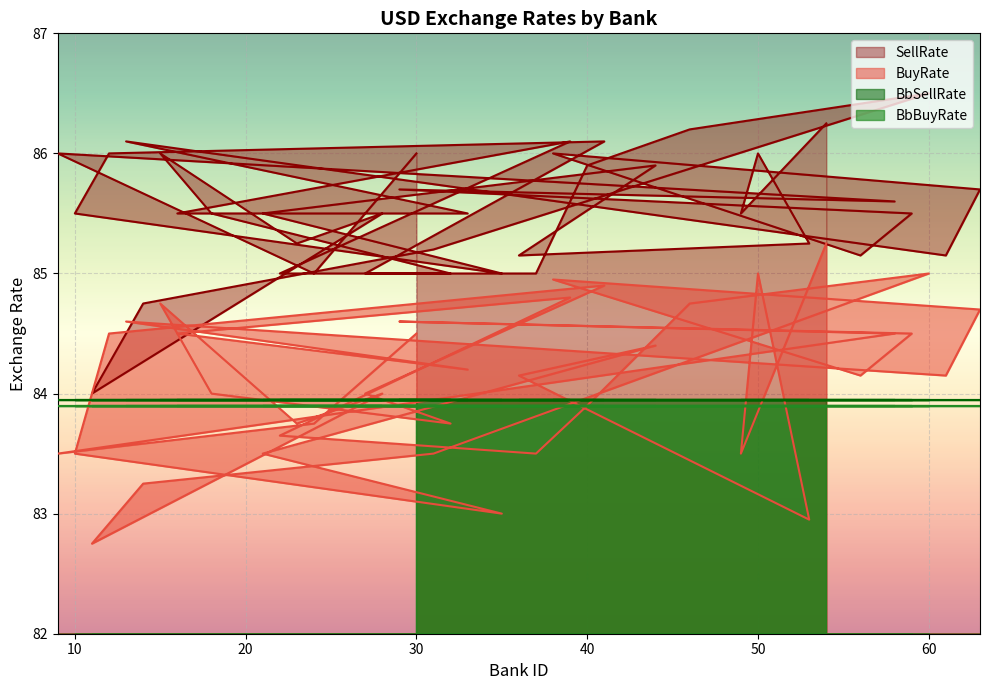

What is the label of the 24th point from the left?

23